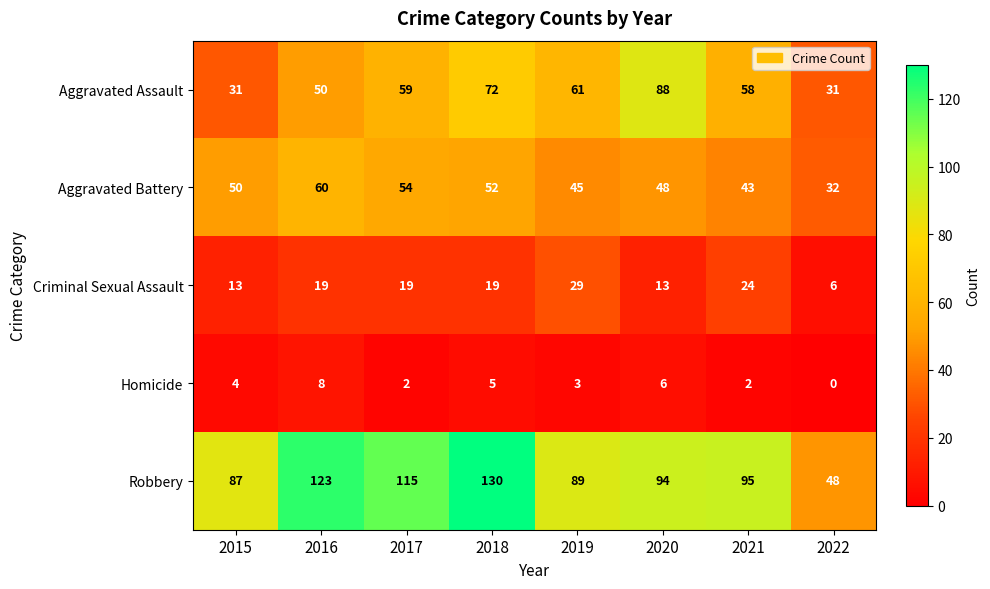

Which label corresponds to the largest value in the chart?

2018